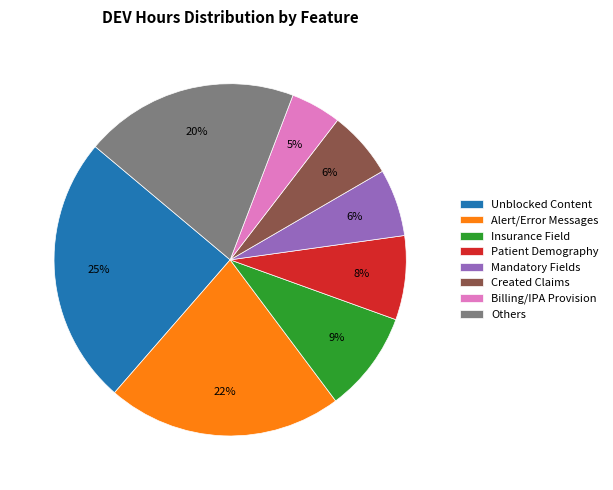

Do Others and Billing/IPA Provision together represent more than half of the pie?

No